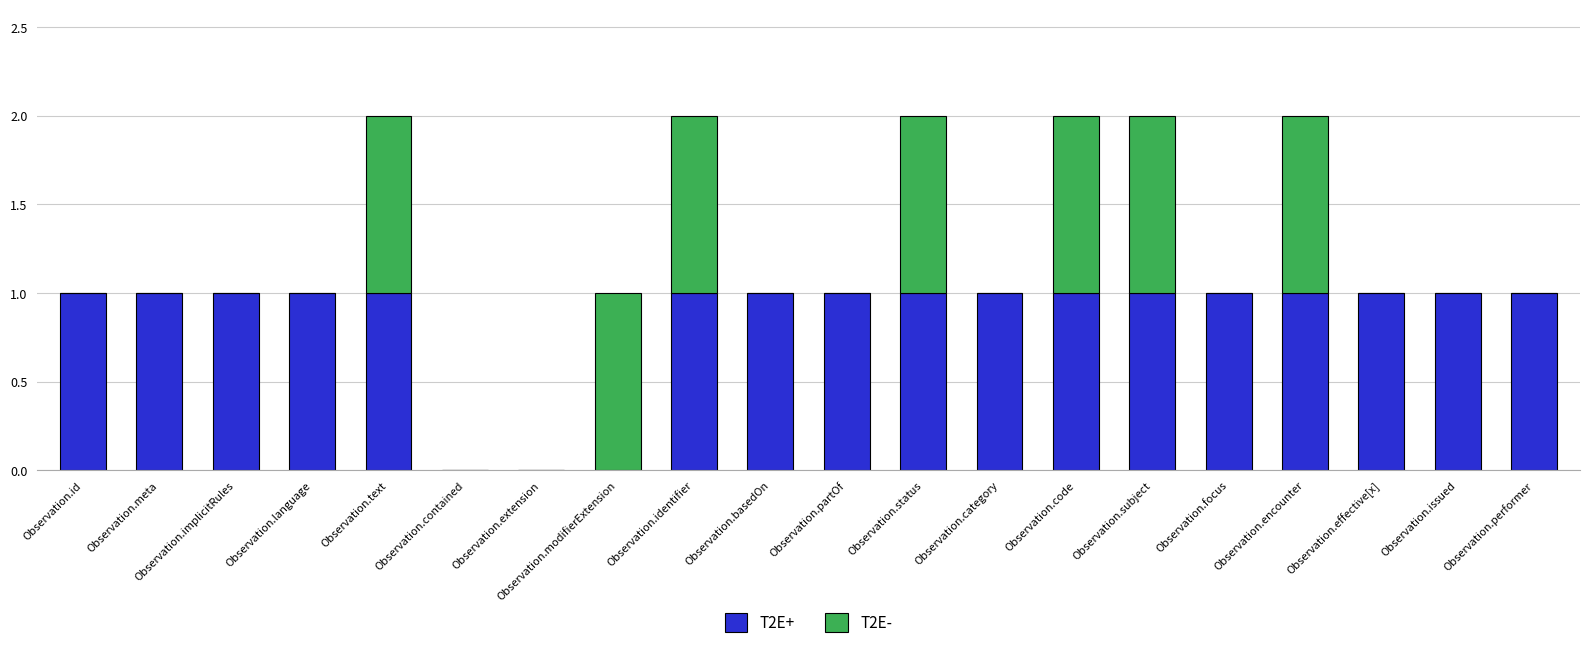

The value of T2E+ at Observation.issued is 1. True or false?

True